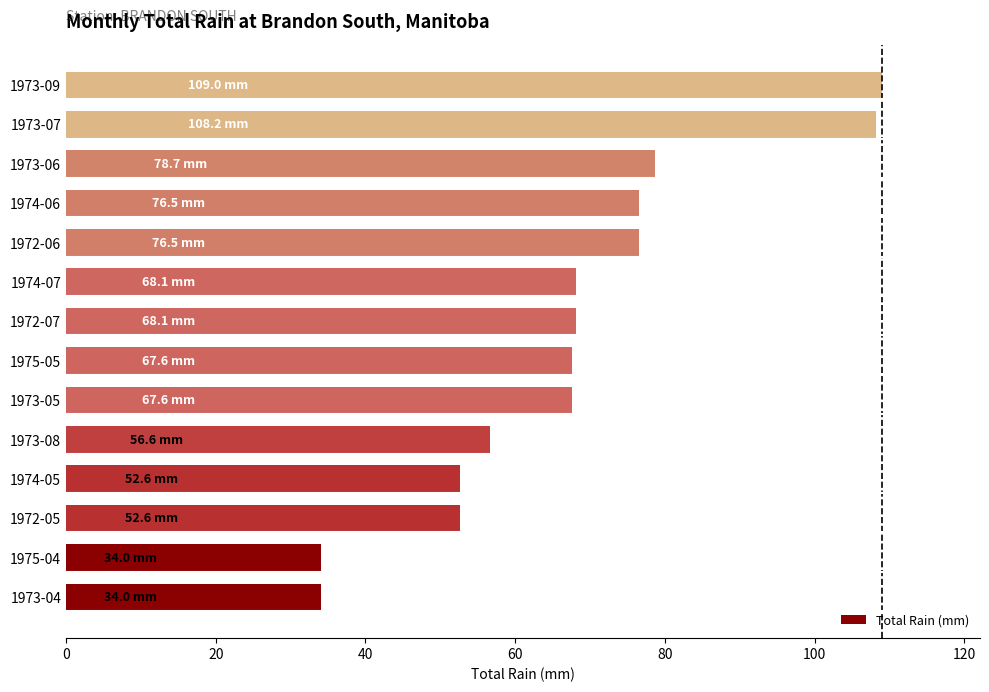

Approximately how many times larger is the value at 1973-08 compared to 1973-04?

1.7